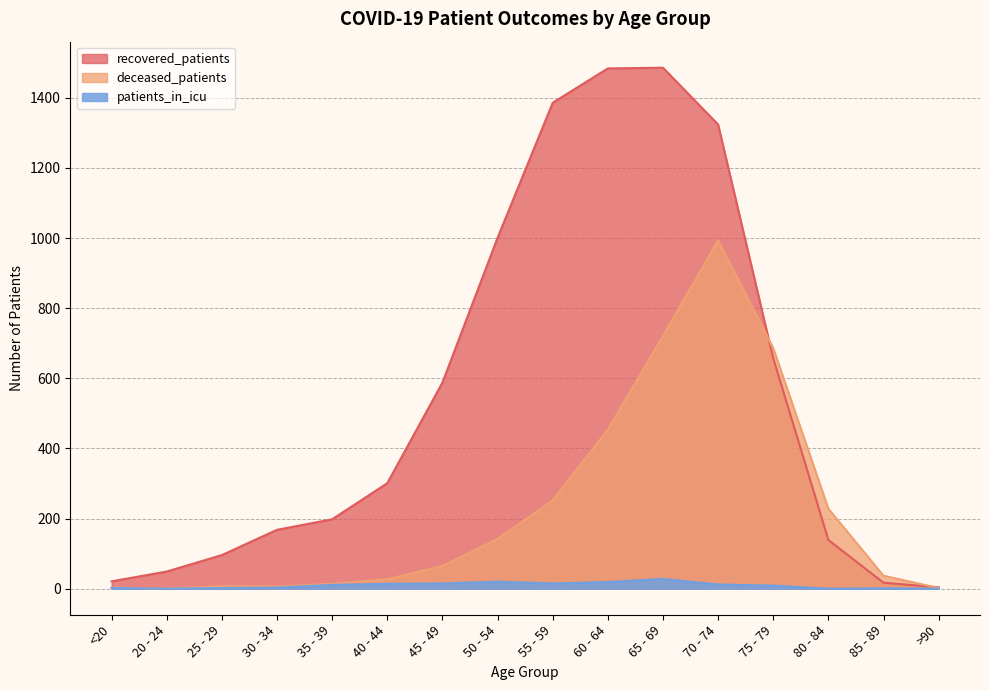

What is the value of the patients_in_icu point at the 4th from the left?

3